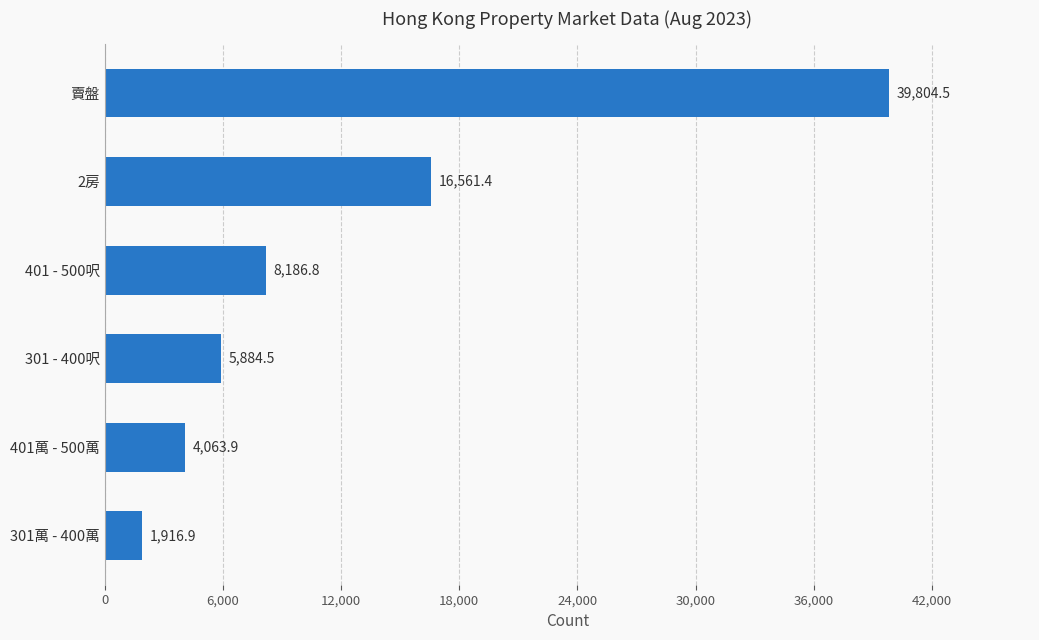

Does the chart contain any negative values?

No